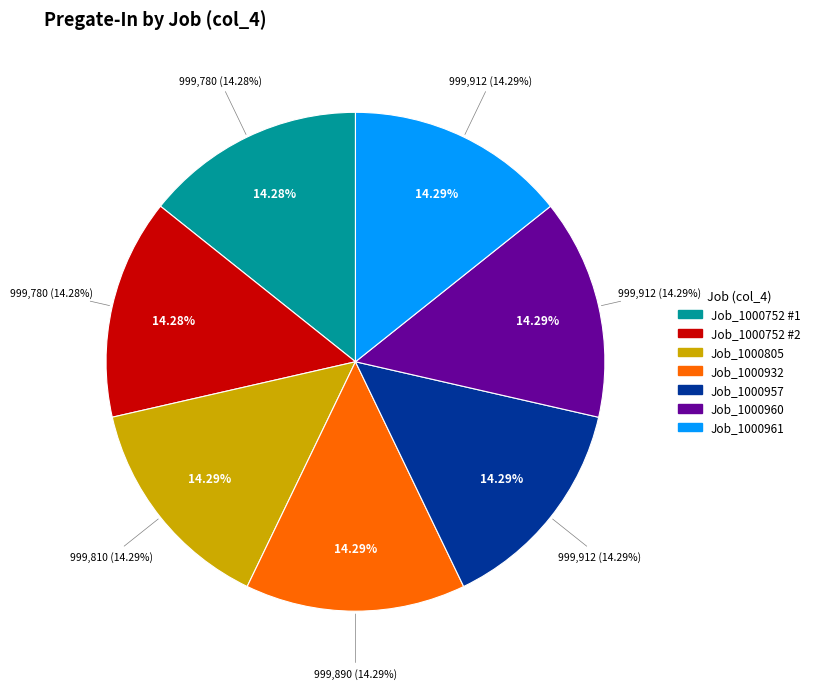

Is it true that MAA_WH_Job_1000752 (20FT OPEN) #2 is 14% of the pie?

True